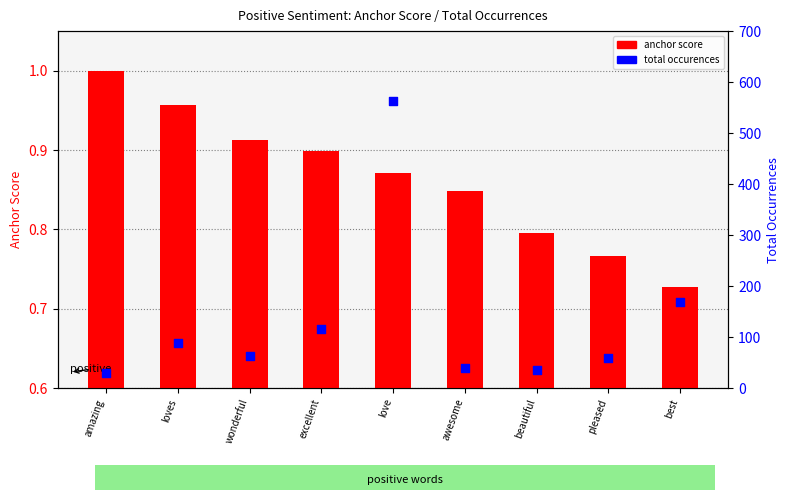

Which series has the largest Y range (max minus min)?

total occurences